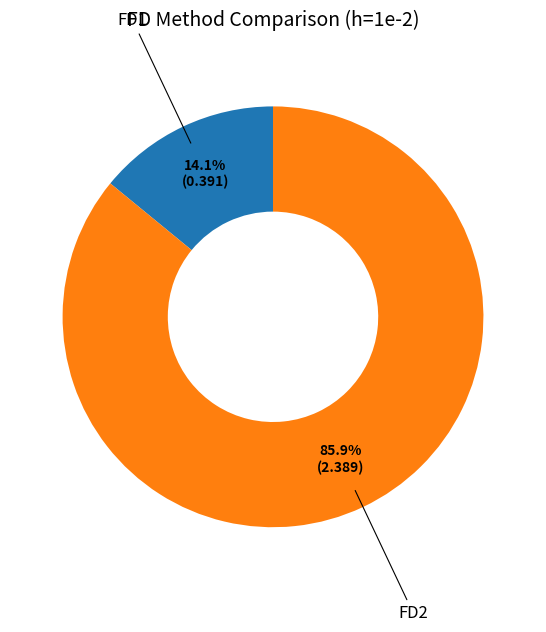

Is there a majority slice in this chart?

Yes